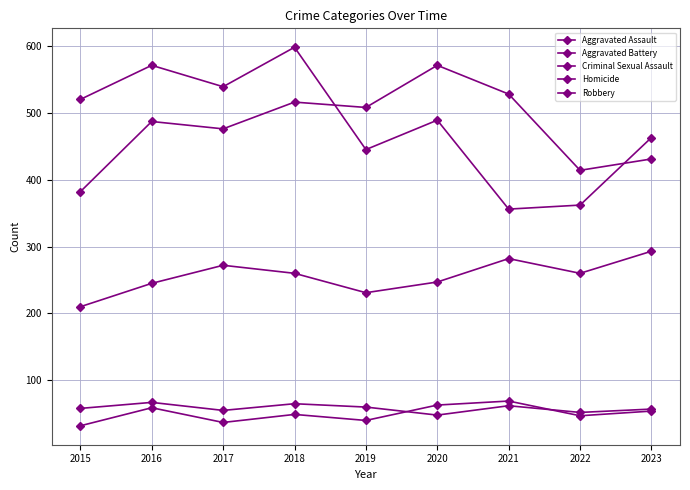

True or false: Robbery and Criminal Sexual Assault cross at least once.

False